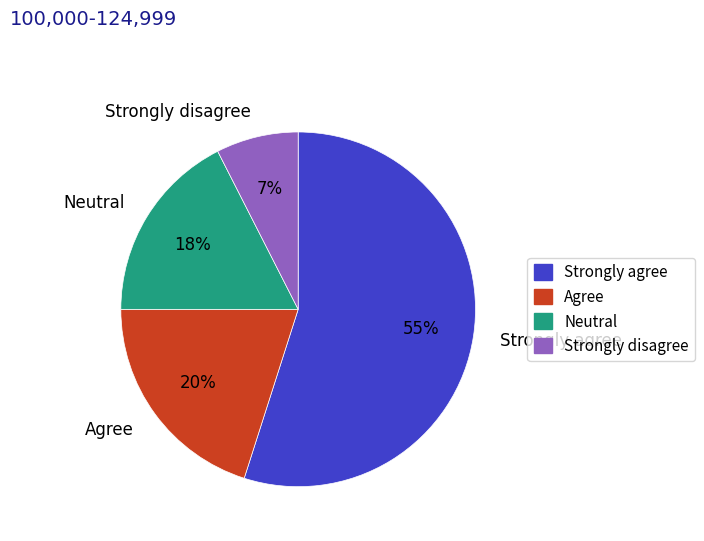

Do Strongly agree and Strongly disagree together represent more than half of the pie?

Yes